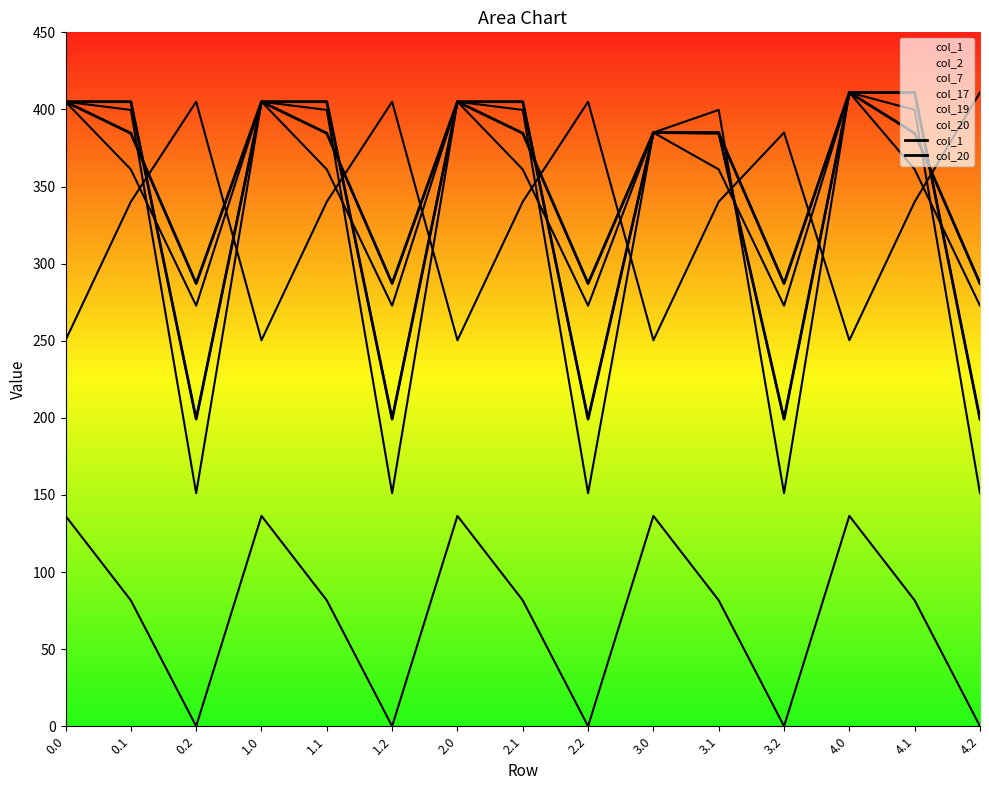

At which label does col_20 reach its minimum?

0.2